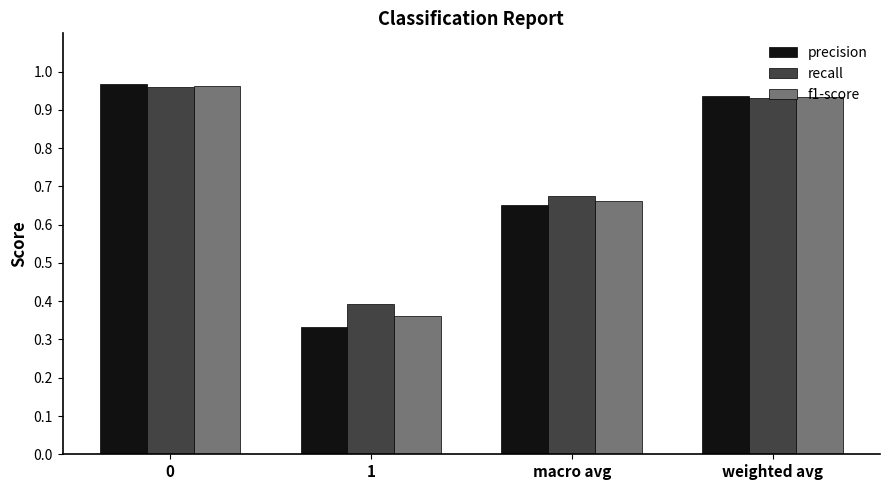

What is the total value across all series at macro avg?

2.0